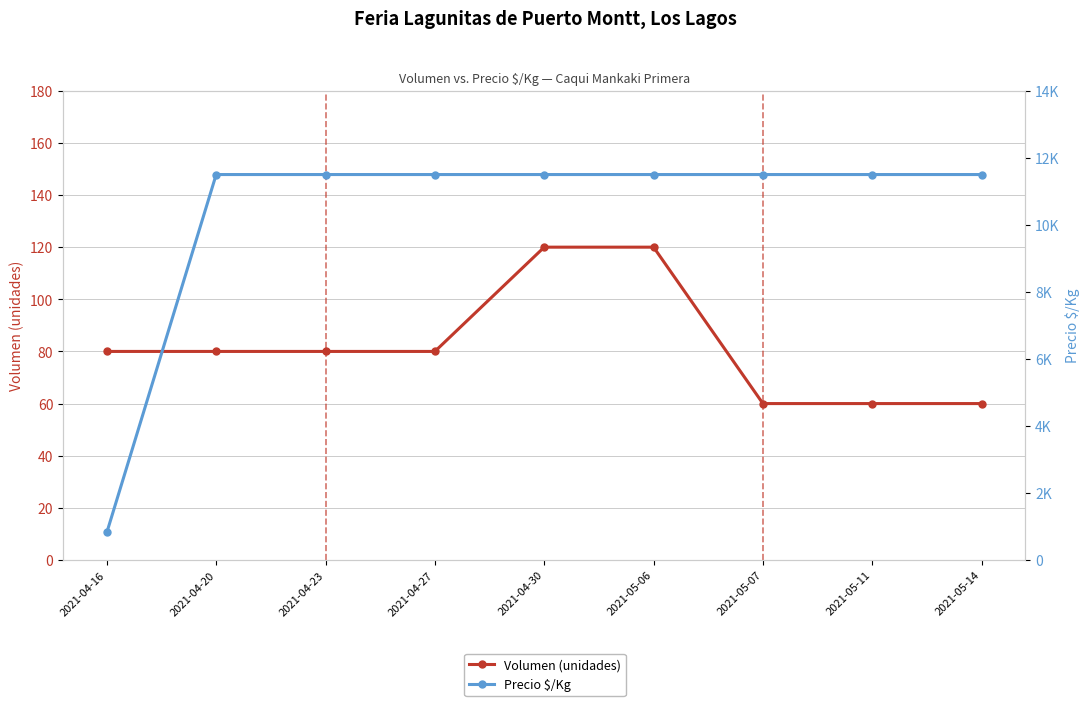

At 2021-04-30, list the series in order from smallest to largest.

Volumen (unidades), Precio $/Kg